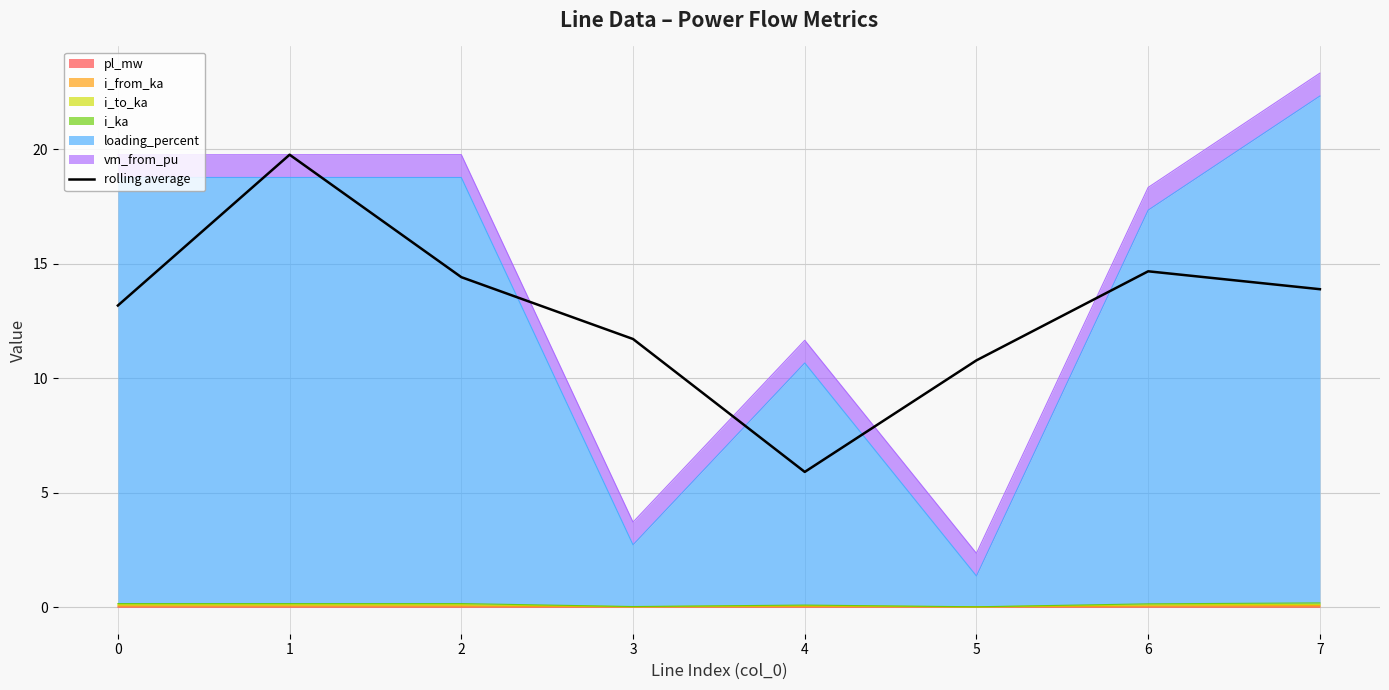

How many data points are above 13?

5